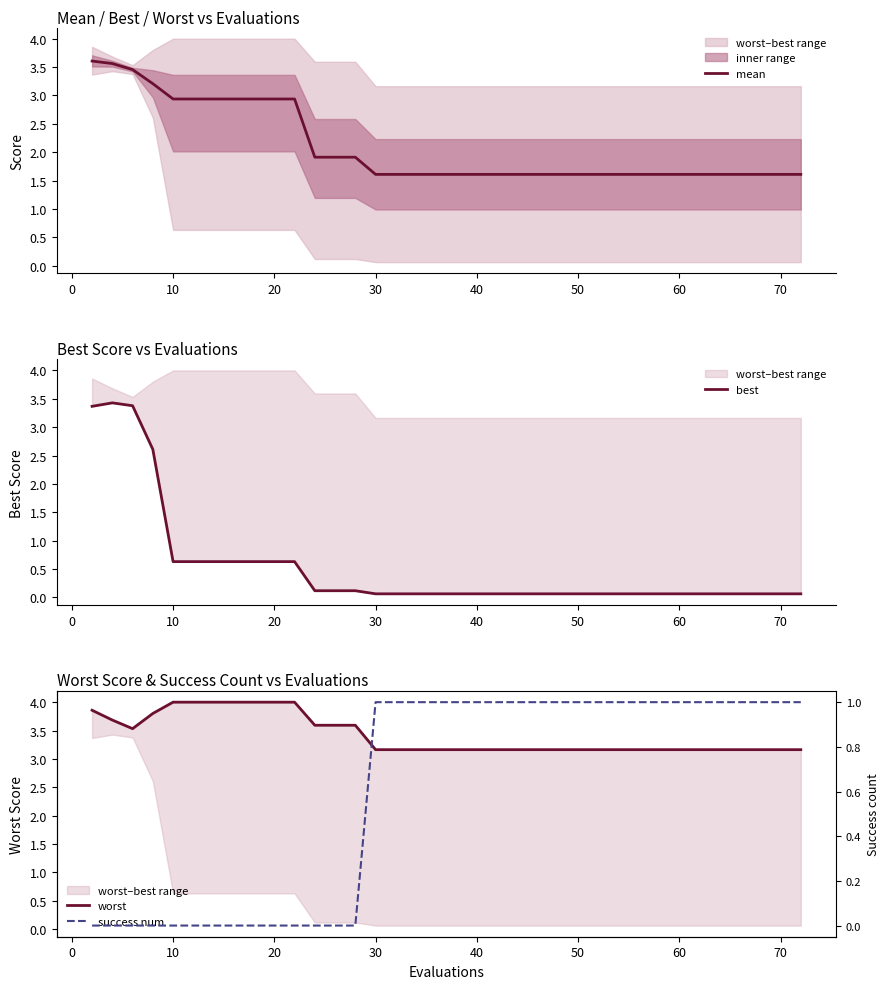

What is the lowest value of the mean series?

1.6